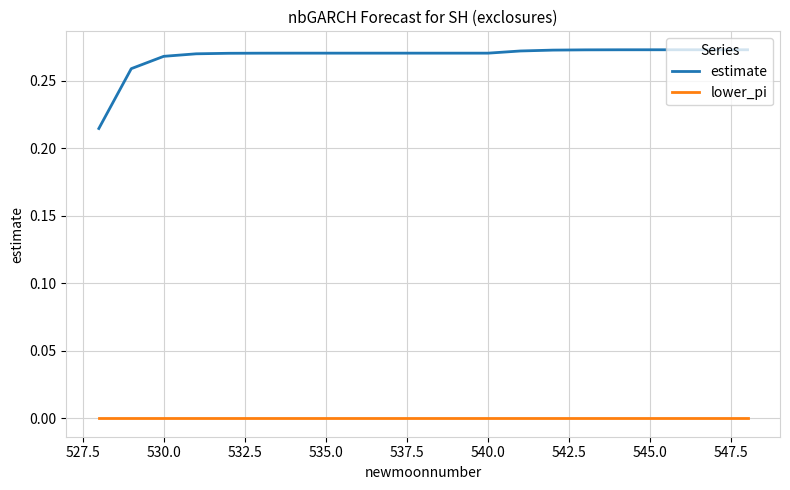

Which series has the largest total across all categories?

estimate